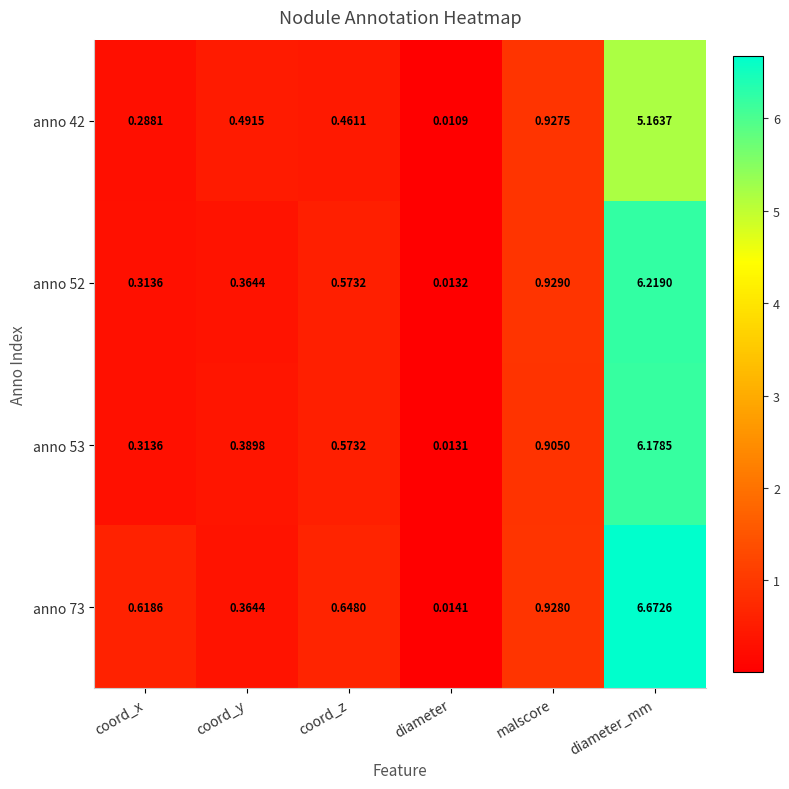

What is the total value across all series at malscore?

3.7